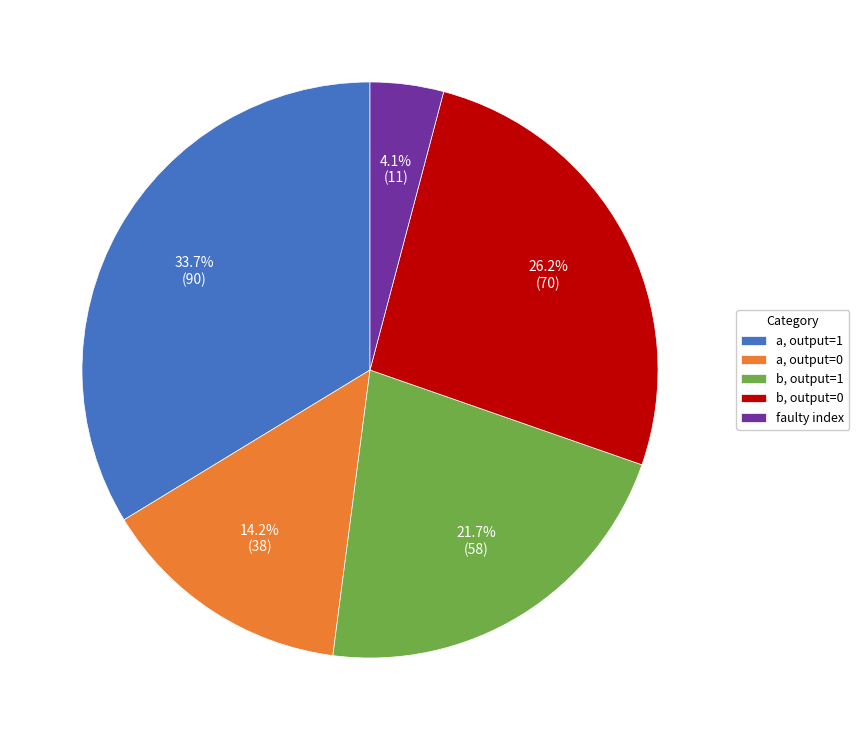

How many slices are in this pie chart?

5